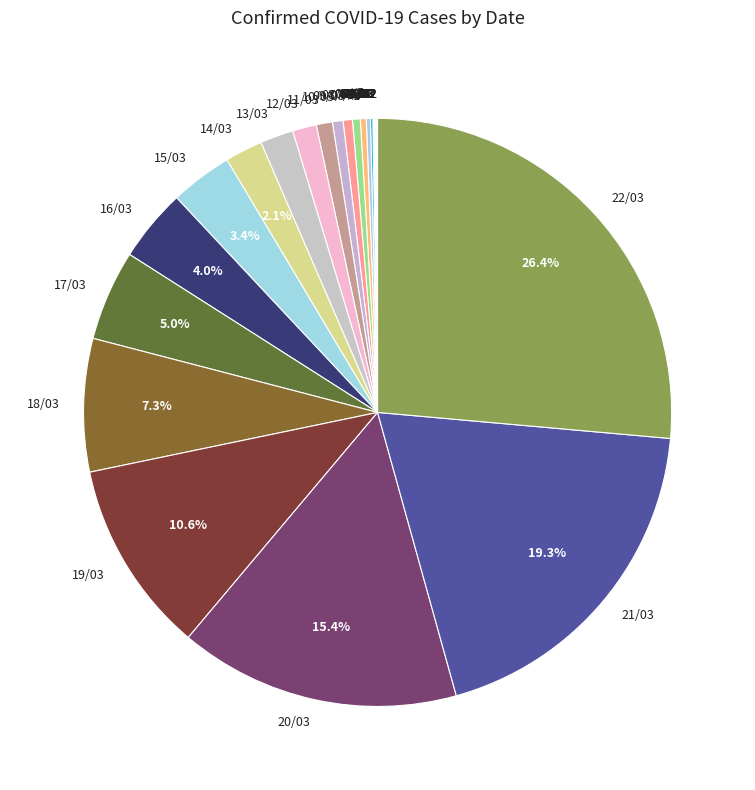

Which slice is the largest?

22/03